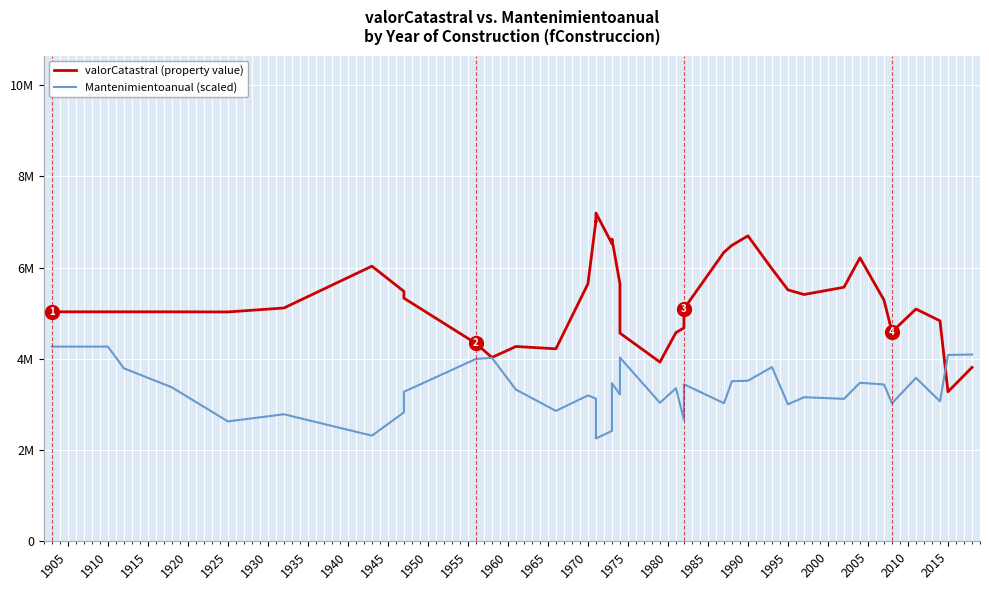

What is the minimum value for Mantenimientoanual (scaled)?

2254725.2